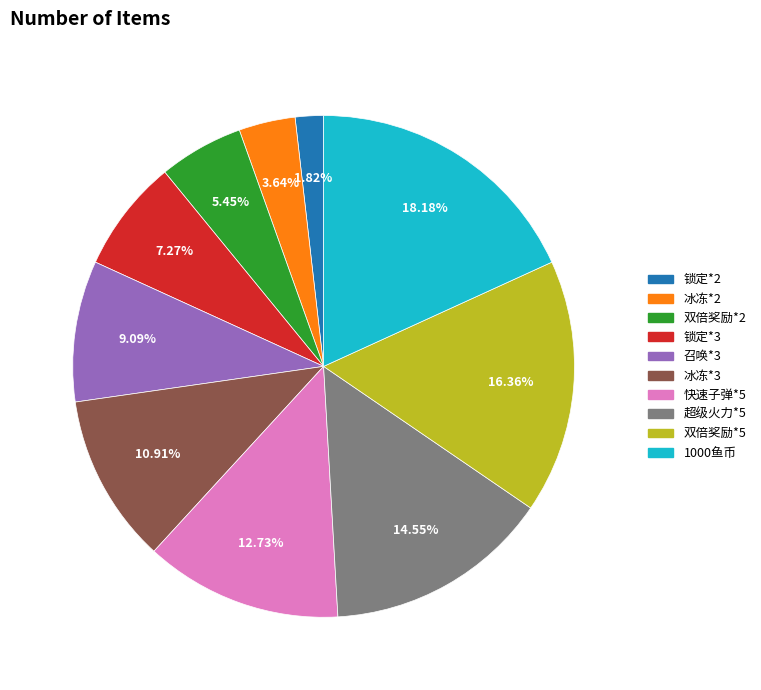

To the nearest percent, what portion does 快速子弹*5 represent?

13%